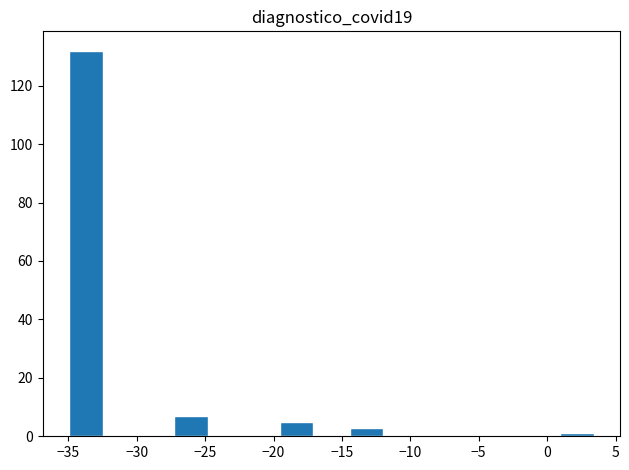

Which range on the x-axis has the tallest bar?

-35.0 to -32.5